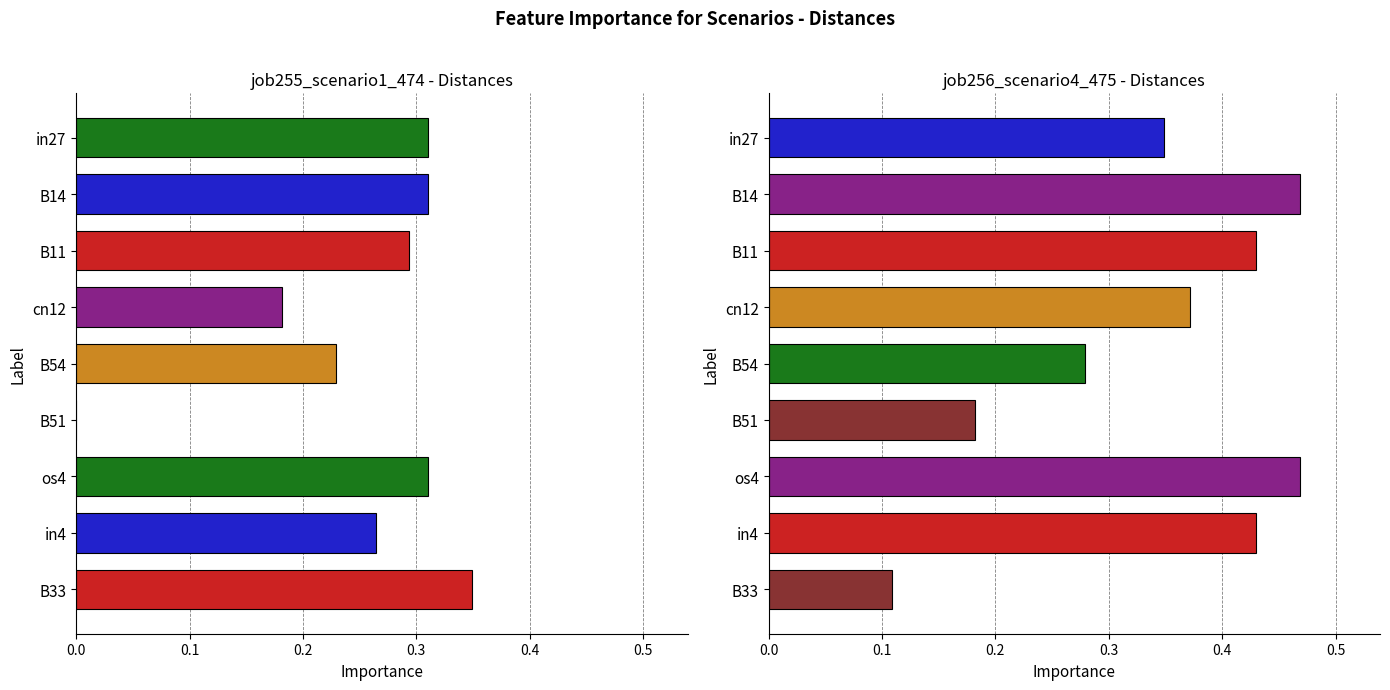

Reading right to left, transcribe all the data shown in this chart.

job255_scenario1_474: 0.3	0.3	0.3	0.0	0.2	0.2	0.3	0.3	0.3
job256_scenario4_475: 0.1	0.4	0.5	0.2	0.3	0.4	0.4	0.5	0.3